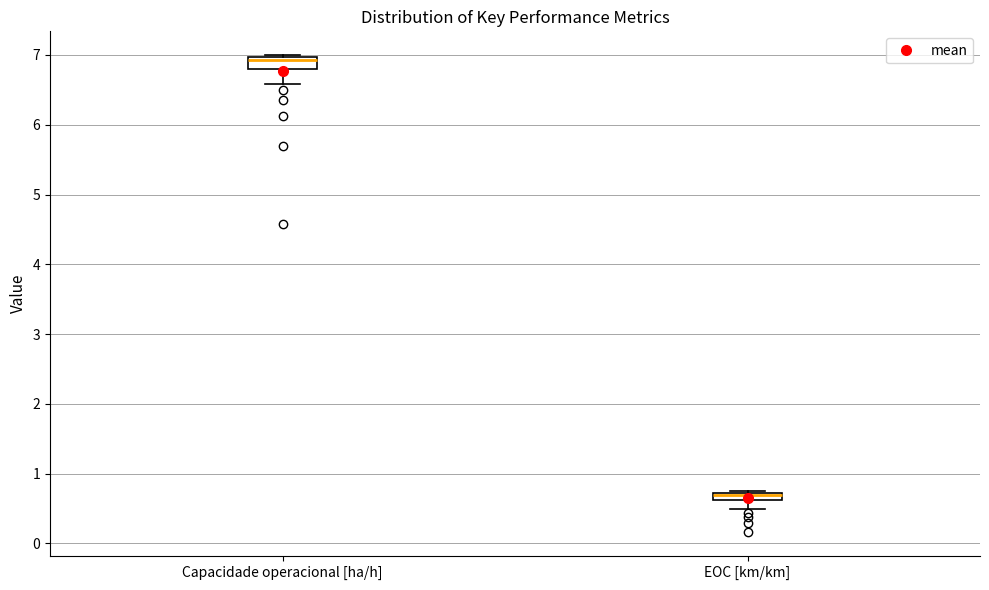

Where does the lower whisker of the box for EOC [km/km] end on the y-axis? The values are not printed on the chart, so give them approximately, as read against the axis.

0.5